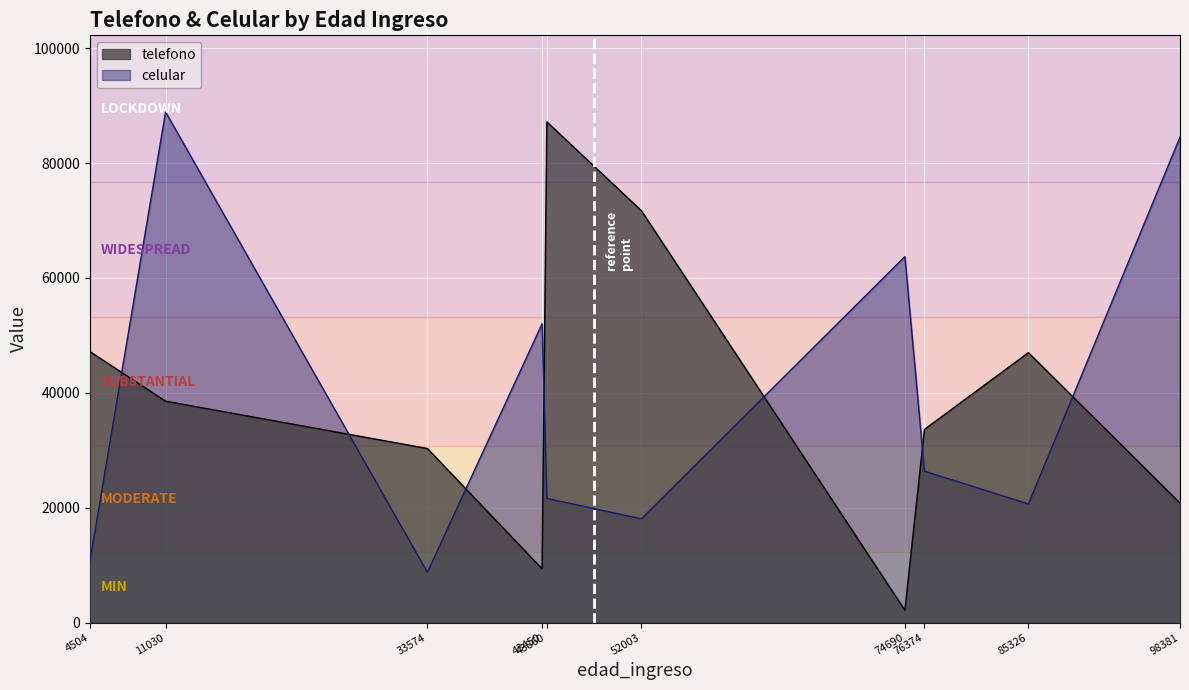

What is the sum of all celular values?

395150